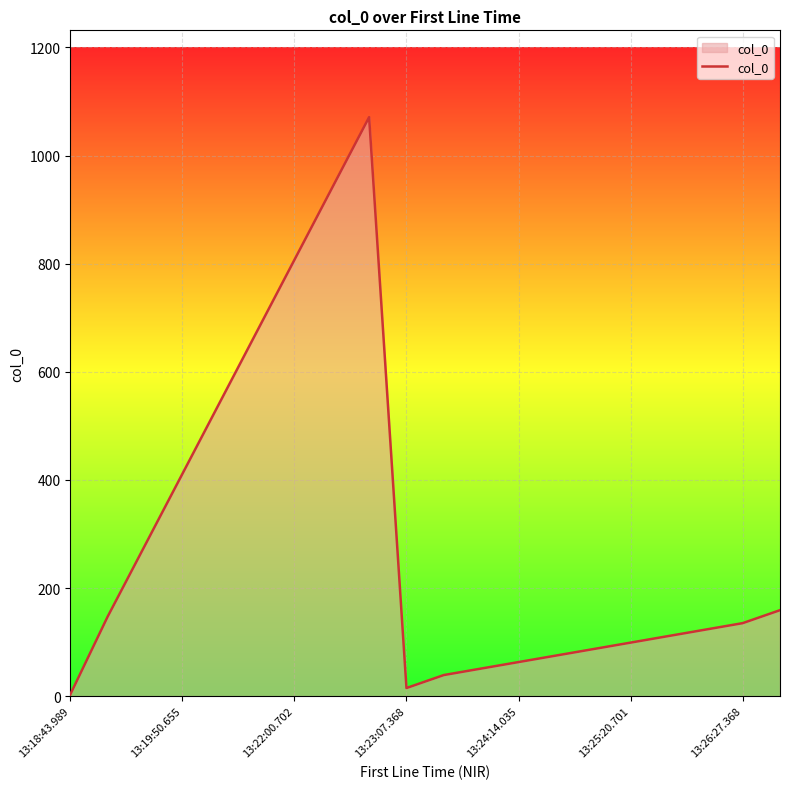

What is the smallest value displayed?

3